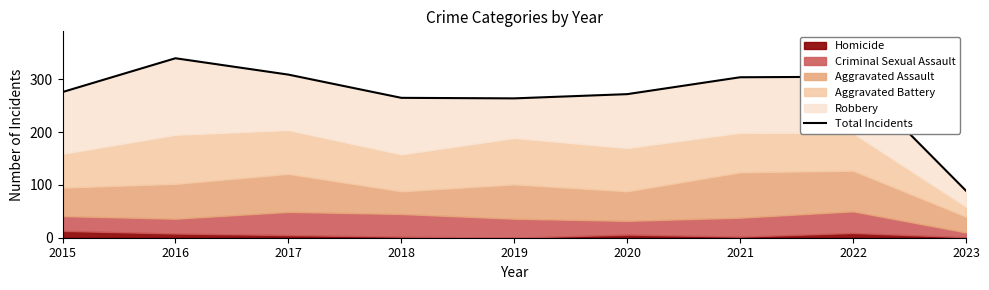

How many data points are above 276?

4